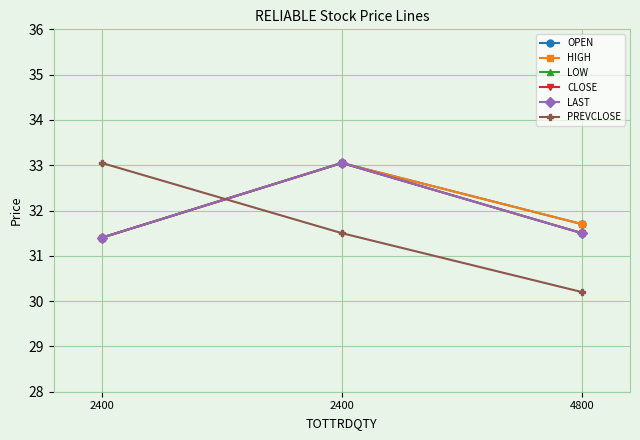

Is this an area chart (filled region under the line)?

No